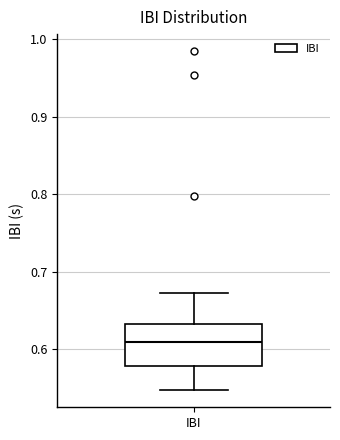

Where does the median line of the box for IBI sit on the y-axis? The values are not printed on the chart, so give them approximately, as read against the axis.

0.61